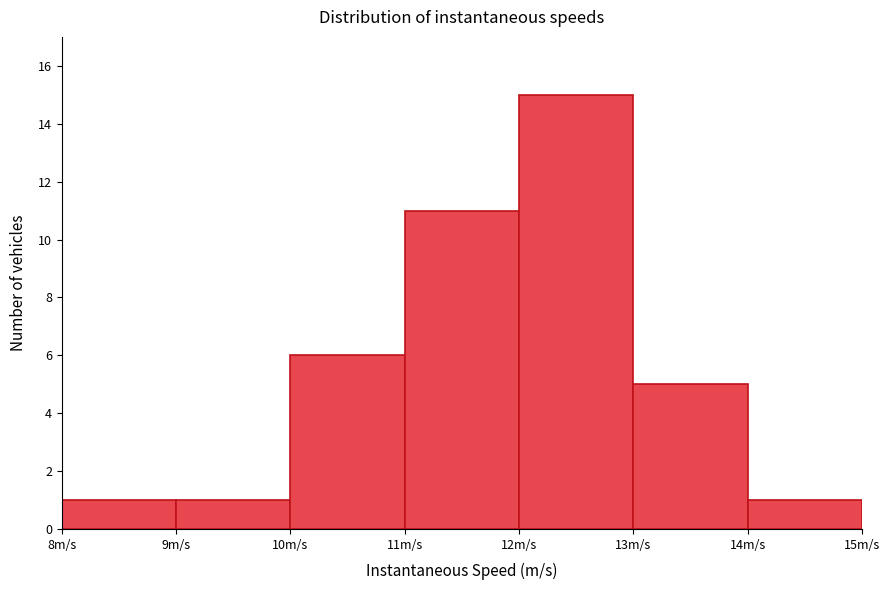

What is the height of the bar covering 9 to 10 on the x-axis? The values are not printed on the chart, so give them approximately, as read against the axis.

1